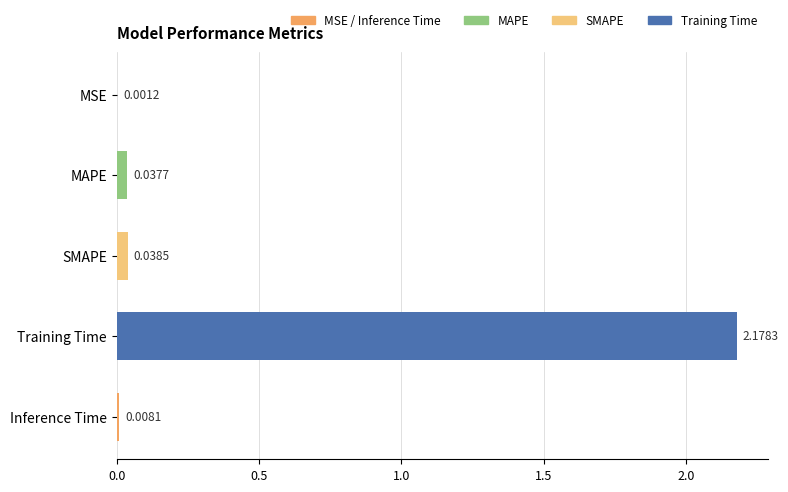

What is the change in value from SMAPE to Training Time?

+2.1